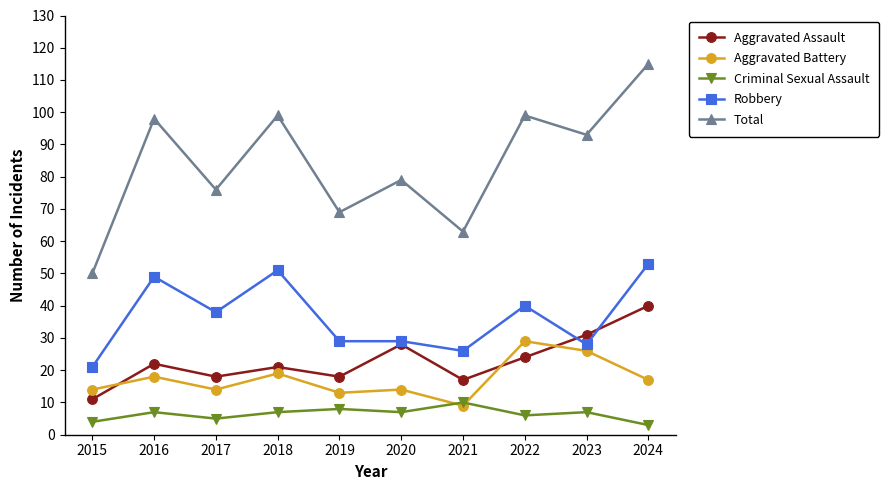

What is the difference between the highest and lowest values at 2023?

86